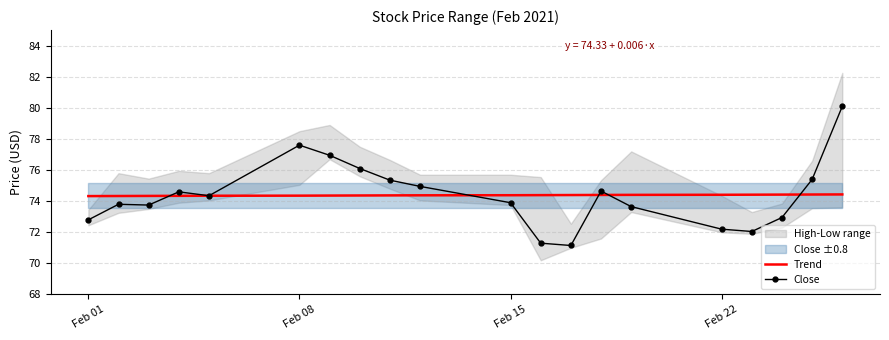

What is the highest value of the Trend series?

74.4